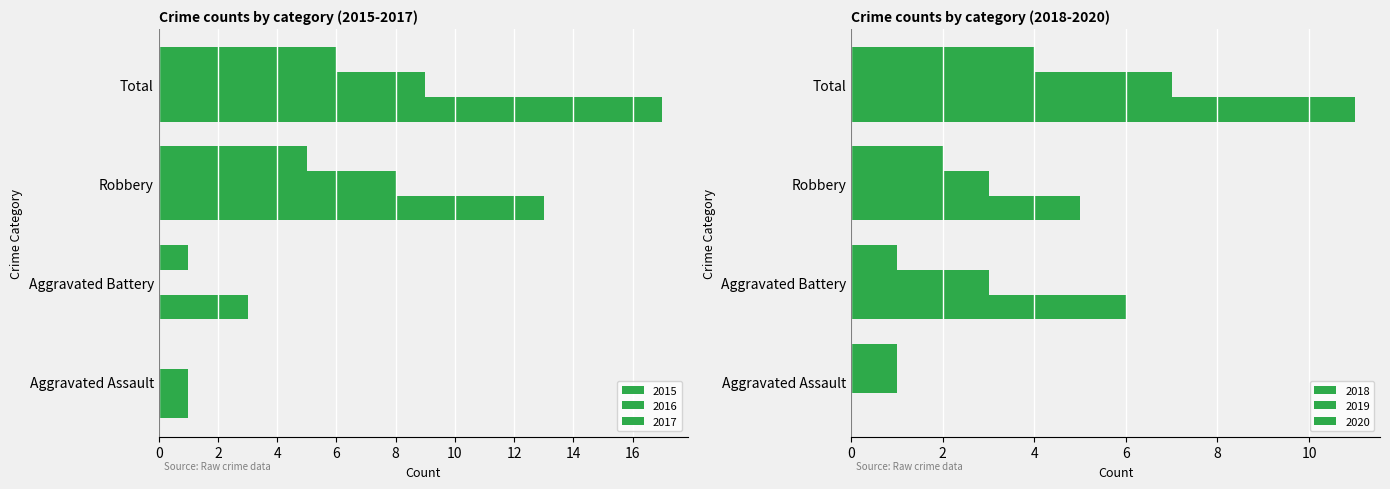

At which label does 2018 reach its minimum?

Aggravated Assault